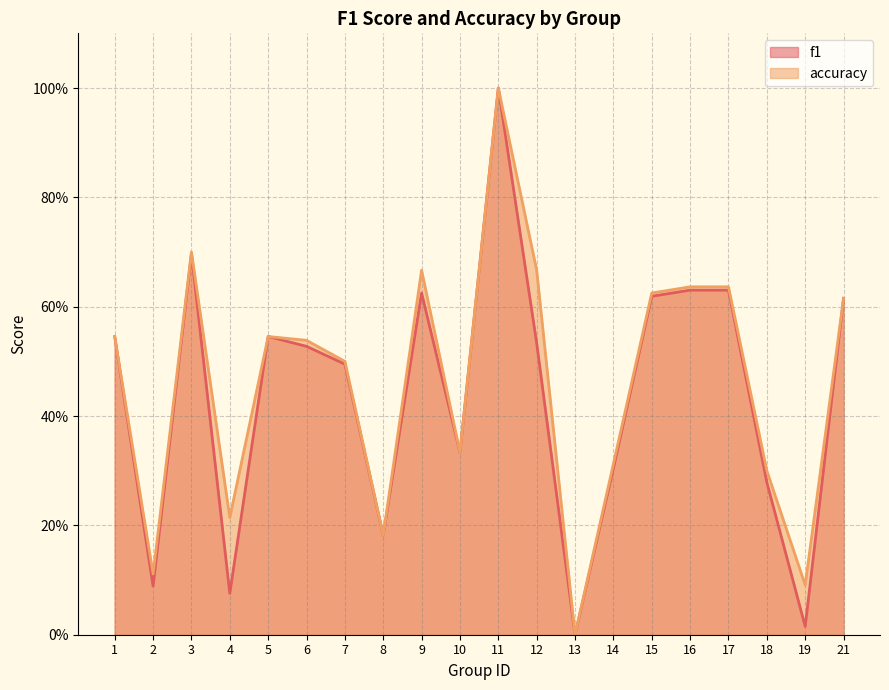

Reading left to right, list all the values displayed in this chart.

f1: 0.5	0.1	0.7	0.1	0.5	0.5	0.5	0.2	0.6	0.3	1.0	0.5	0.0	0.3	0.6	0.6	0.6	0.3	0.0	0.6
accuracy: 0.5	0.1	0.7	0.2	0.5	0.5	0.5	0.2	0.7	0.3	1.0	0.7	0.0	0.3	0.6	0.6	0.6	0.3	0.1	0.6